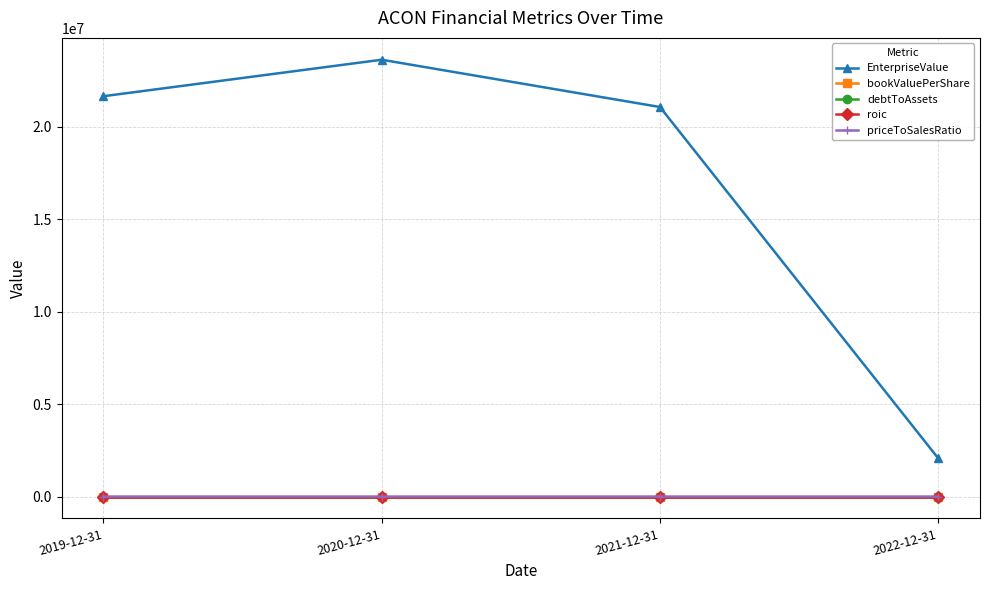

True or false: priceToSalesRatio and debtToAssets intersect in this chart.

False